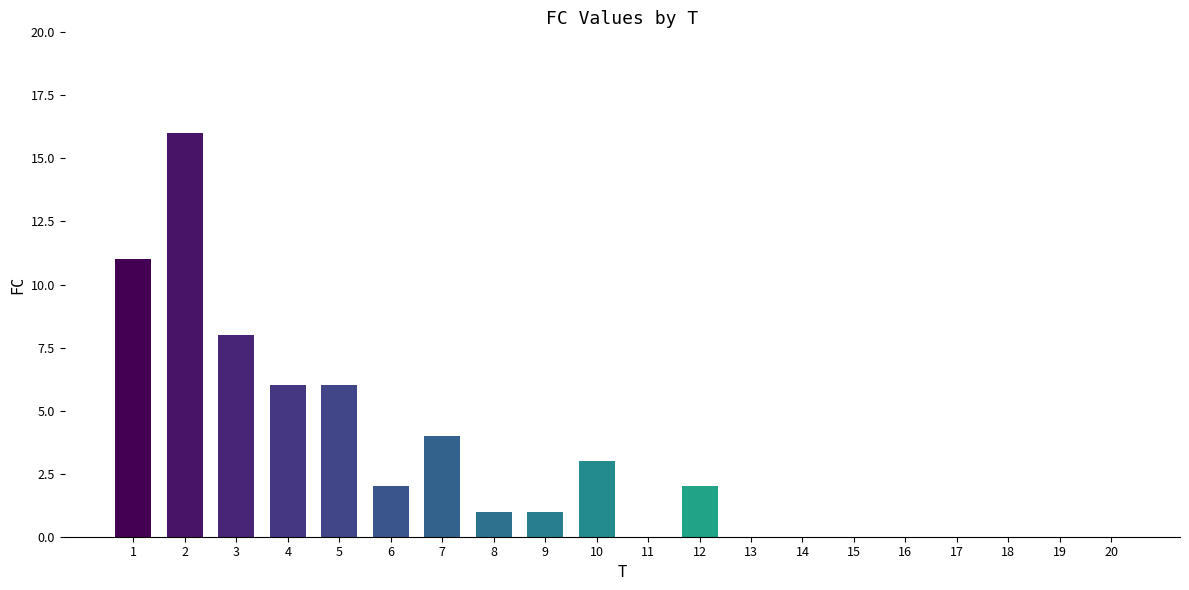

What is the greatest value displayed?

16